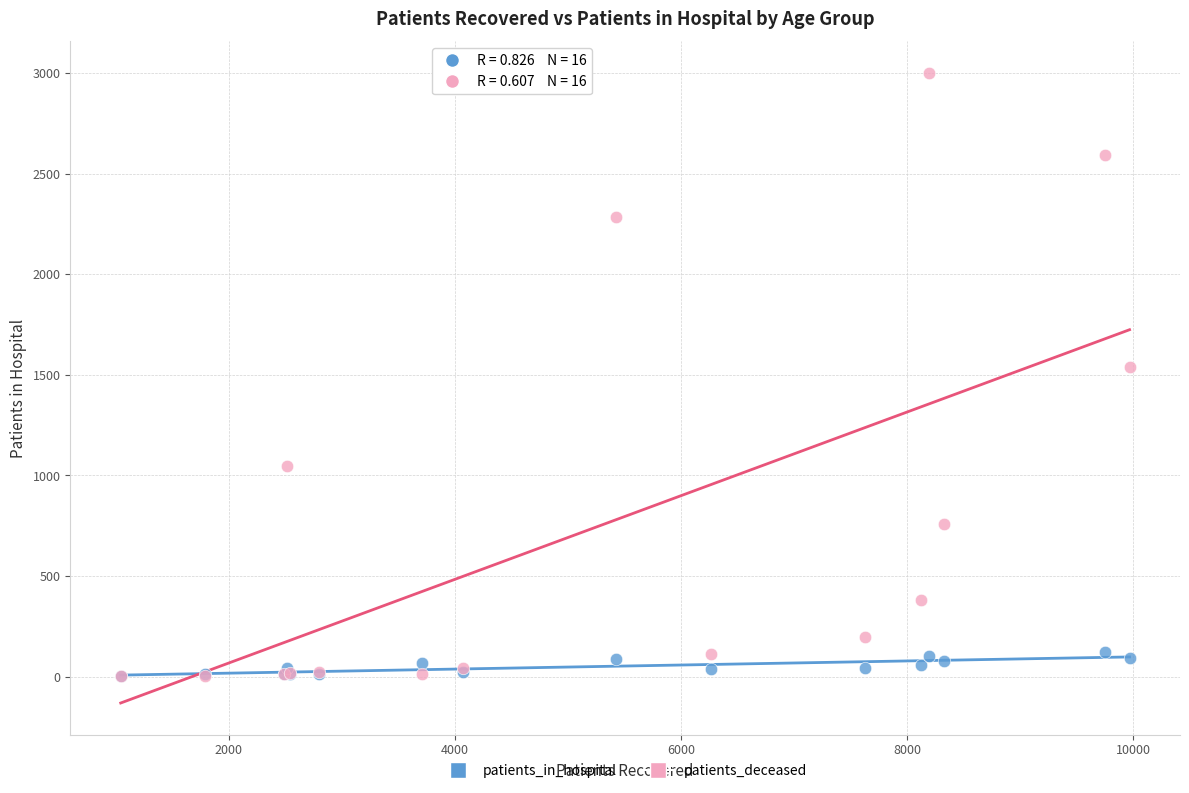

Across all series, what Y value is closest to 1502?

1539